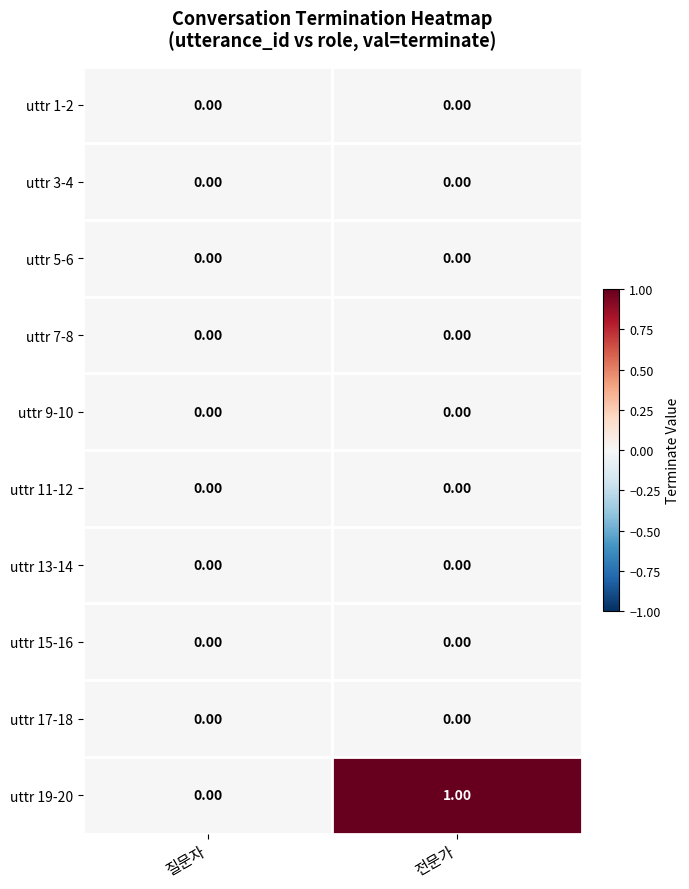

At which category is the sum across all series the highest?

전문가